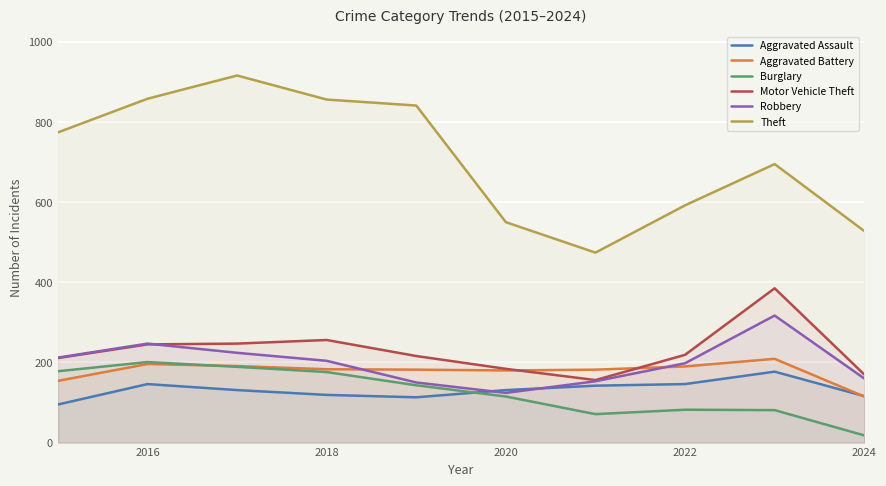

How many lines are shown in the chart?

6